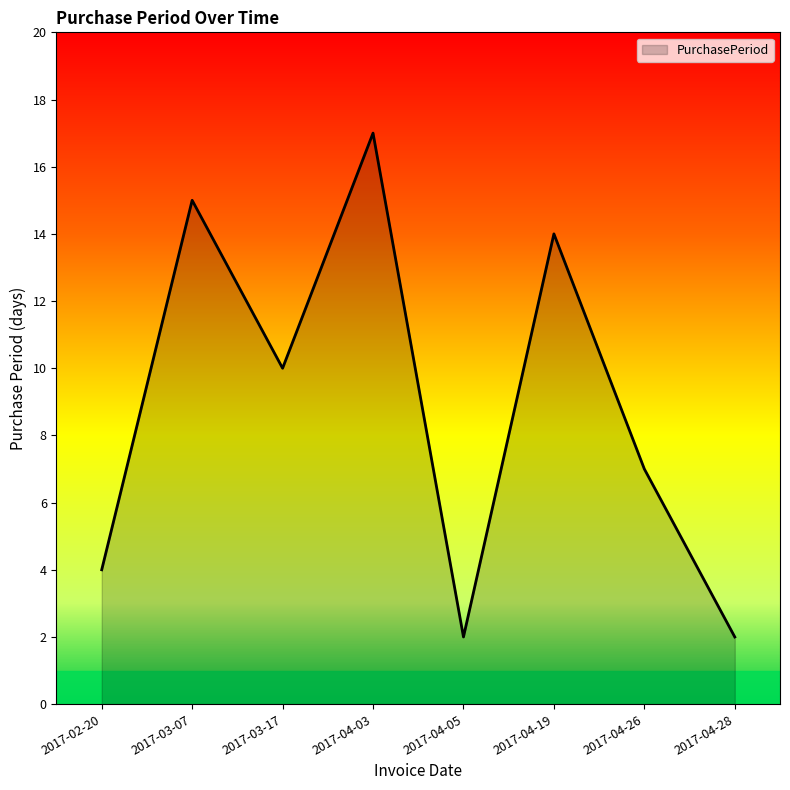

Reading left to right, extract all data points from this chart.

2017-02-20=4	2017-03-07=15	2017-03-17=10	2017-04-03=17	2017-04-05=2	2017-04-19=14	2017-04-26=7	2017-04-28=2